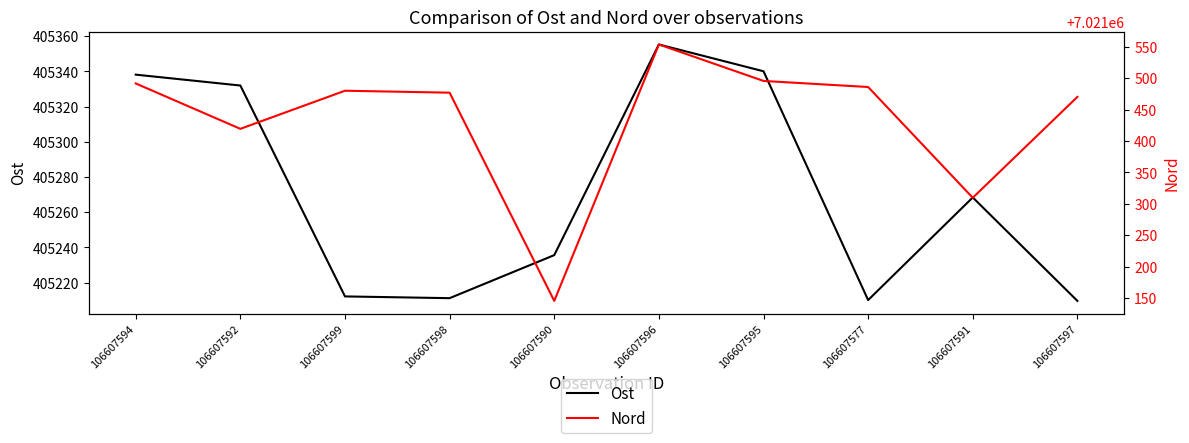

Rank the series at 106607598 from highest to lowest value.

Nord, Ost